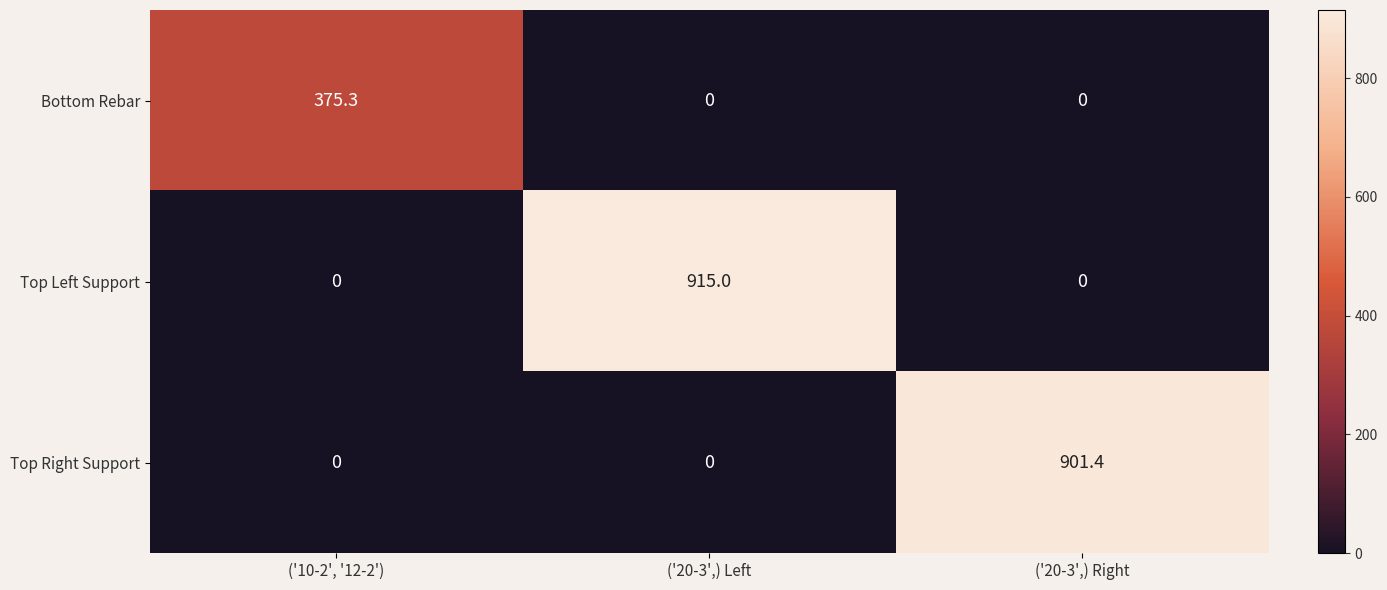

List the series in order of their peak value, highest first.

Top Left Support, Top Right Support, Bottom Rebar